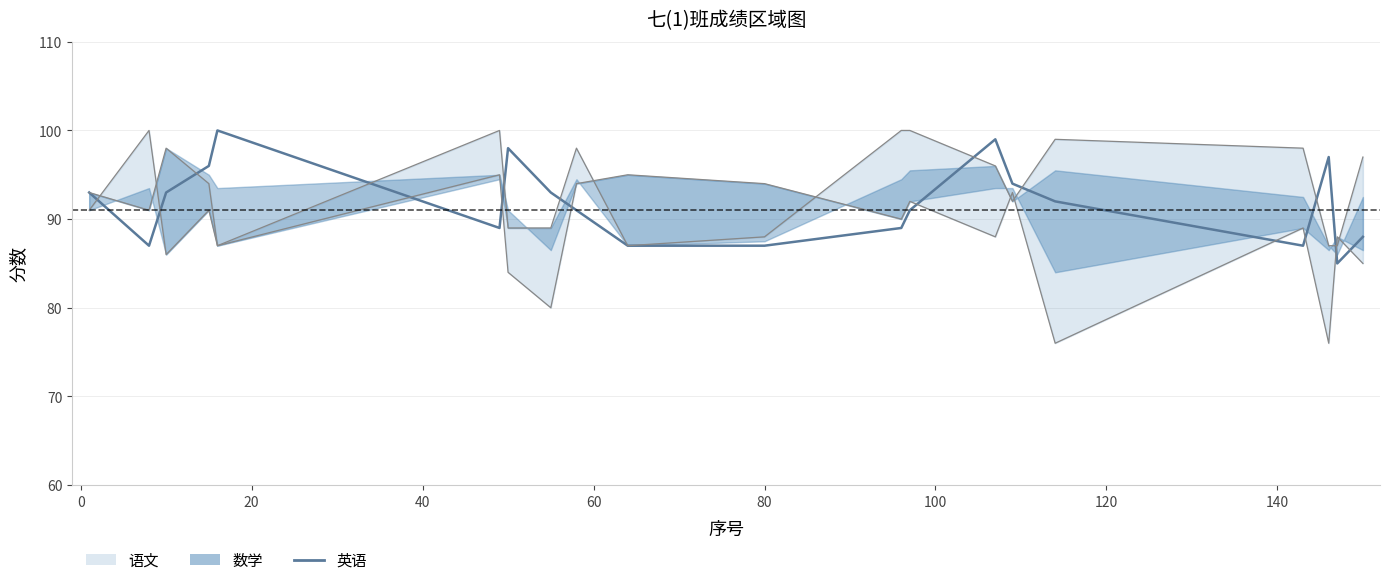

Is it true that the value at 11 is 148?

False